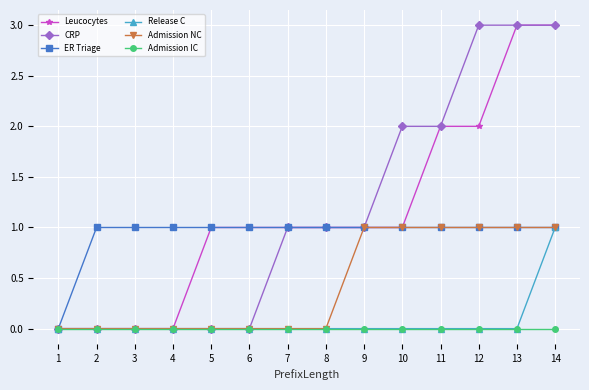

What is the maximum value for Leucocytes?

3